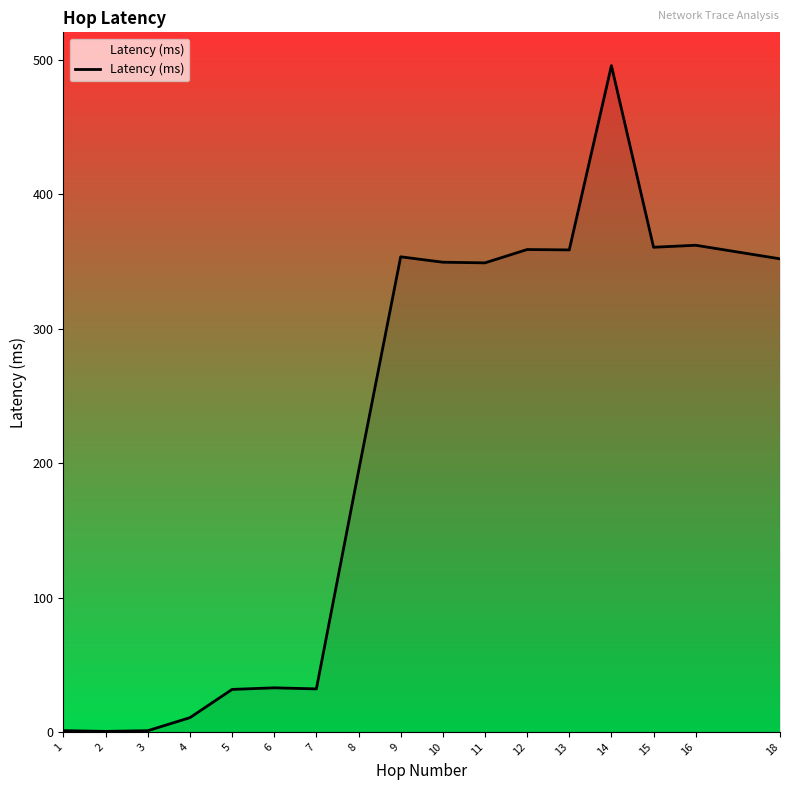

What is the average value?

214.3